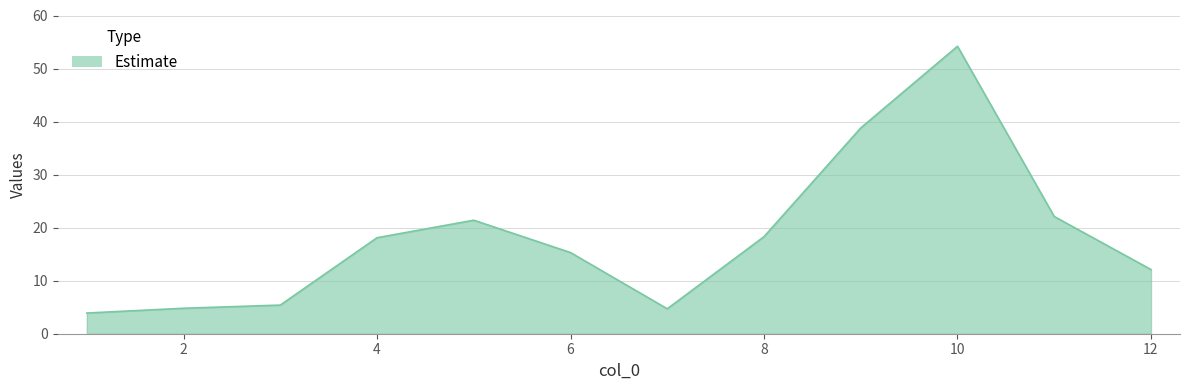

What is the difference between the maximum and minimum values?

50.3